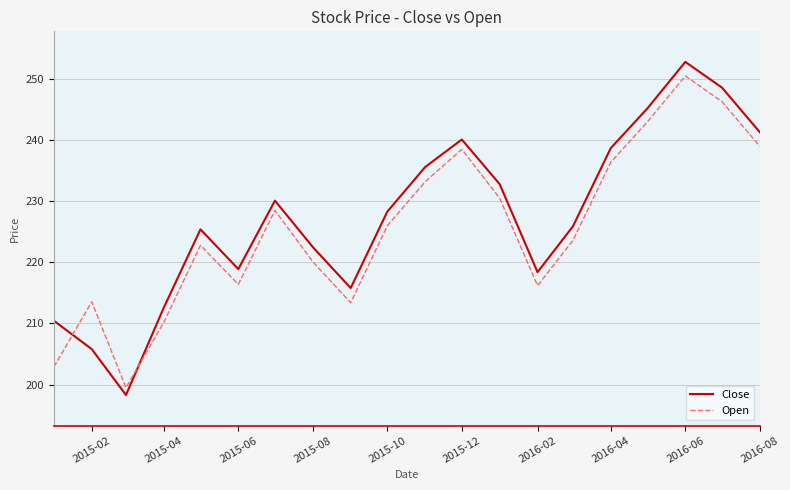

Is this an area chart (filled region under the line)?

No